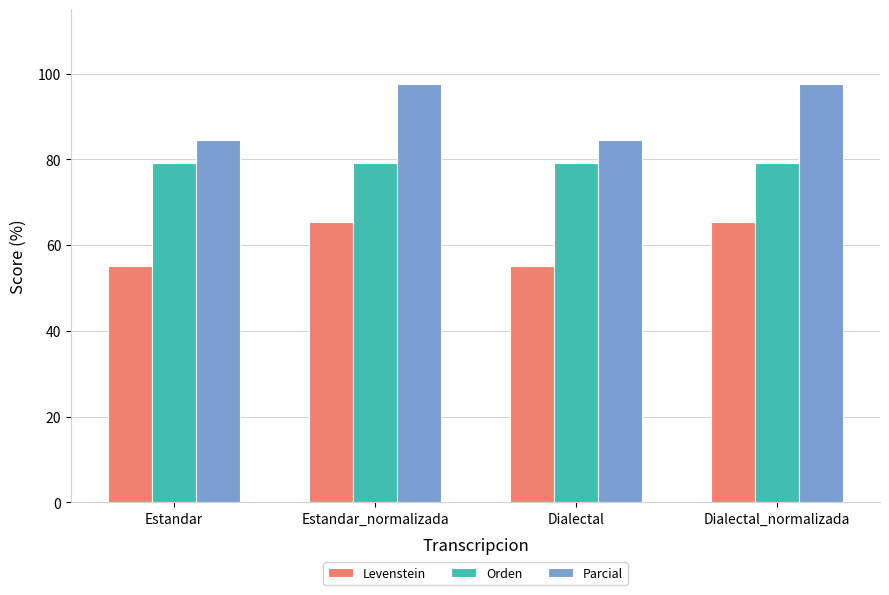

Which series has the widest spread of values?

Parcial